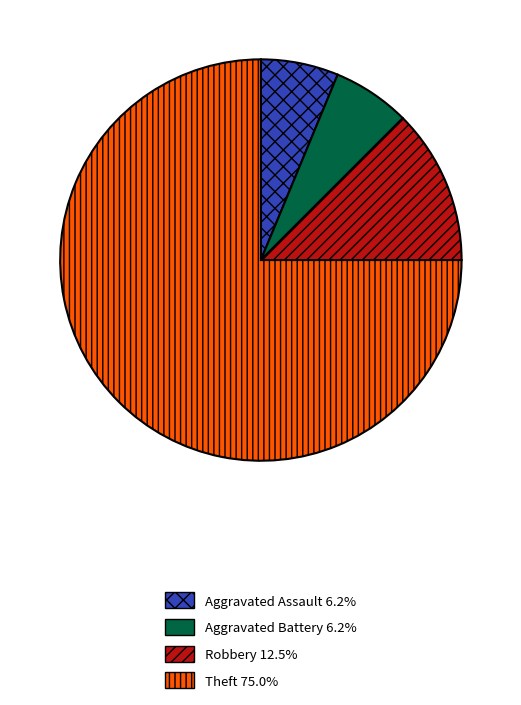

Count the number of slices in the pie.

4